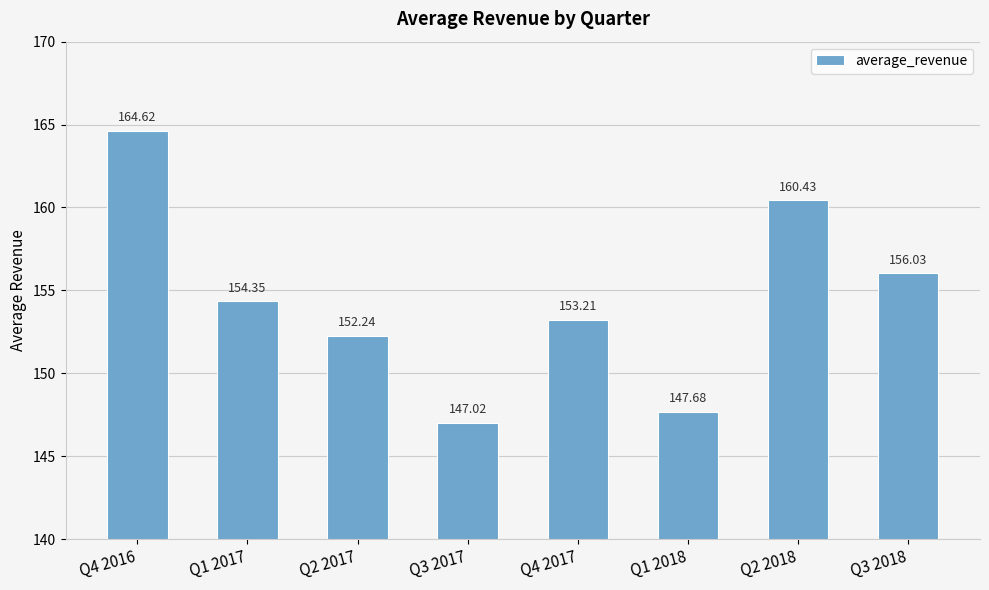

What is the approximate value at Q2 2018?

160.4